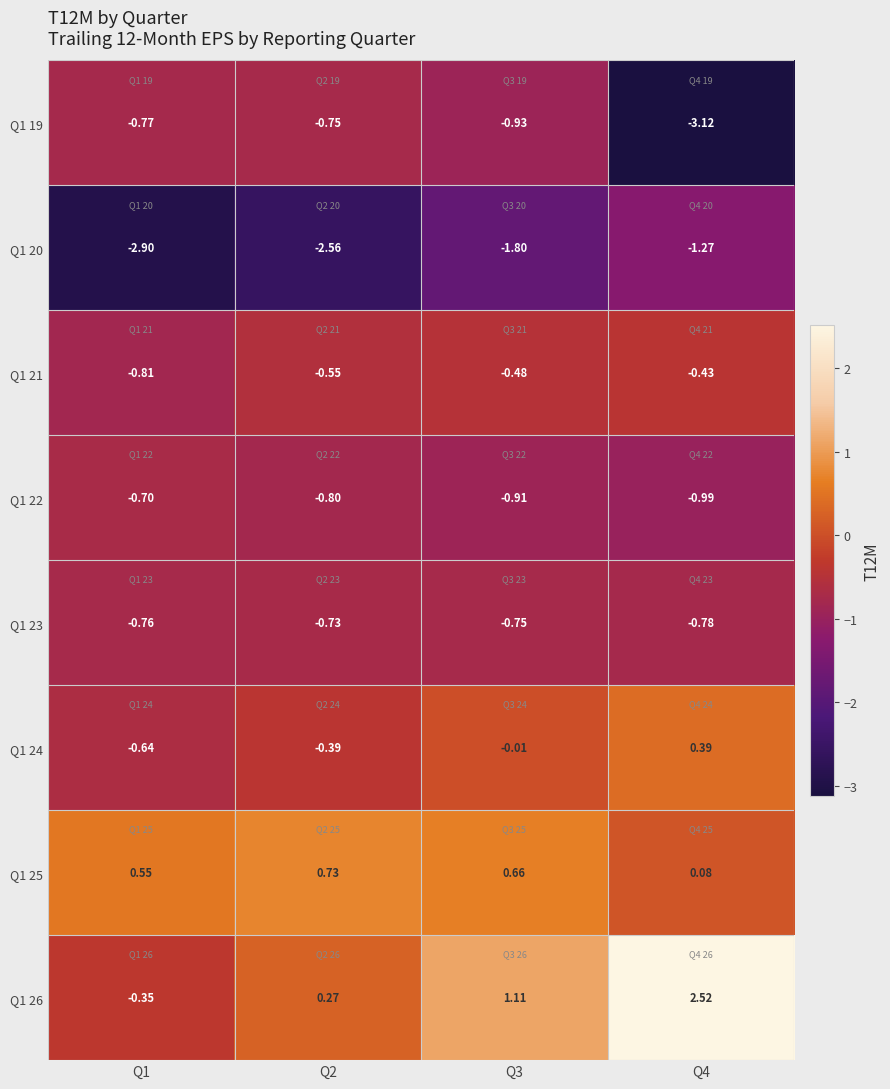

Between Q1 and Q4, which series saw the biggest shift?

Q1 26